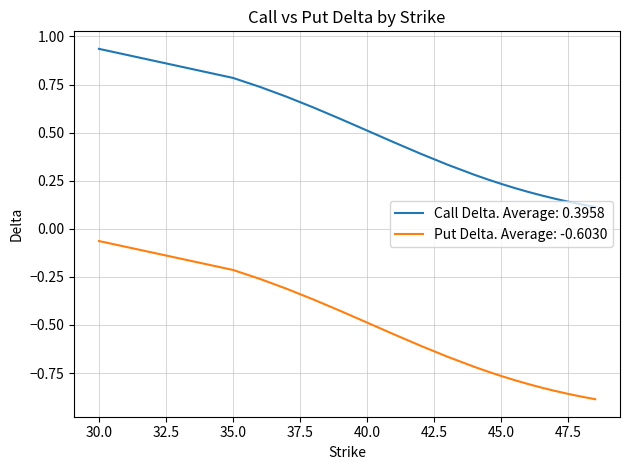

True or false: Put Delta. Average: -0.6030 and Call Delta. Average: 0.3958 cross at least once.

False